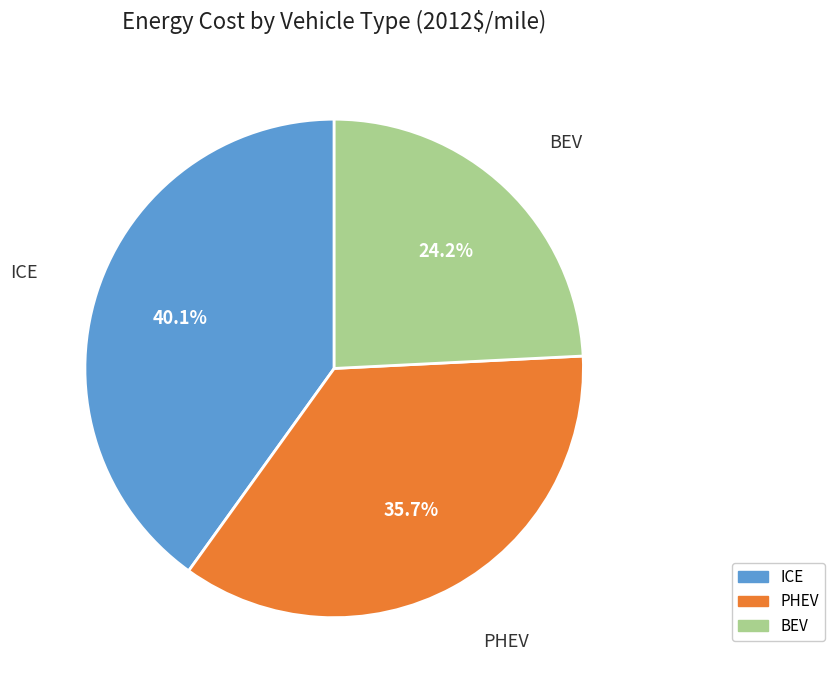

What portion of the pie excludes PHEV?

64.3%